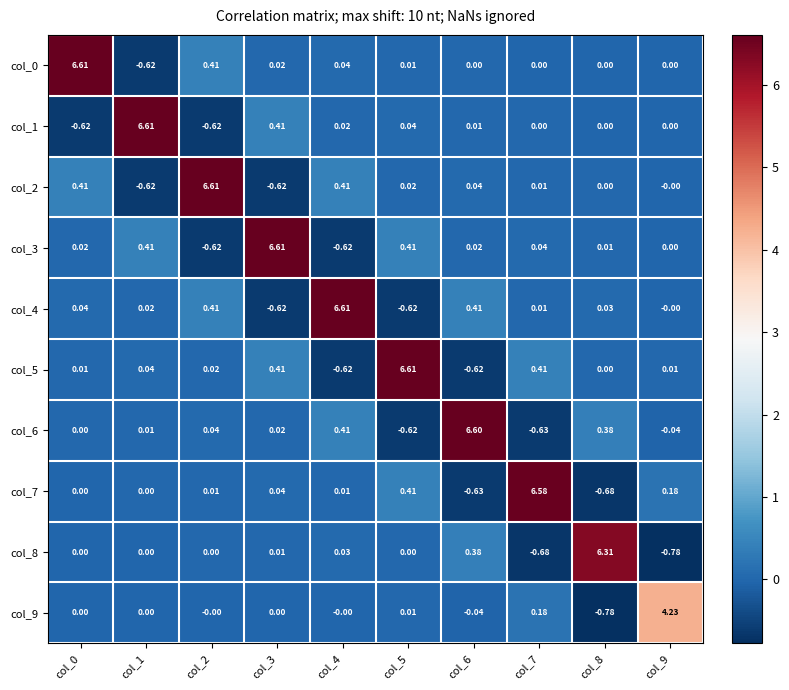

Is the value of col_6 at col_4 greater than the value of col_2 at col_9?

Yes